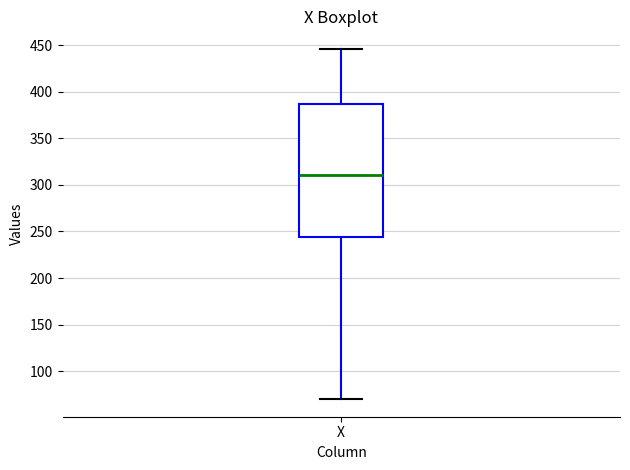

Read this box plot against the y-axis: the position of the median line, the range covered by the box, and the ends of both whiskers. The values are not printed on the chart, so give them approximately, as read against the axis.

median 310, box 245 to 385, whiskers 70 to 445